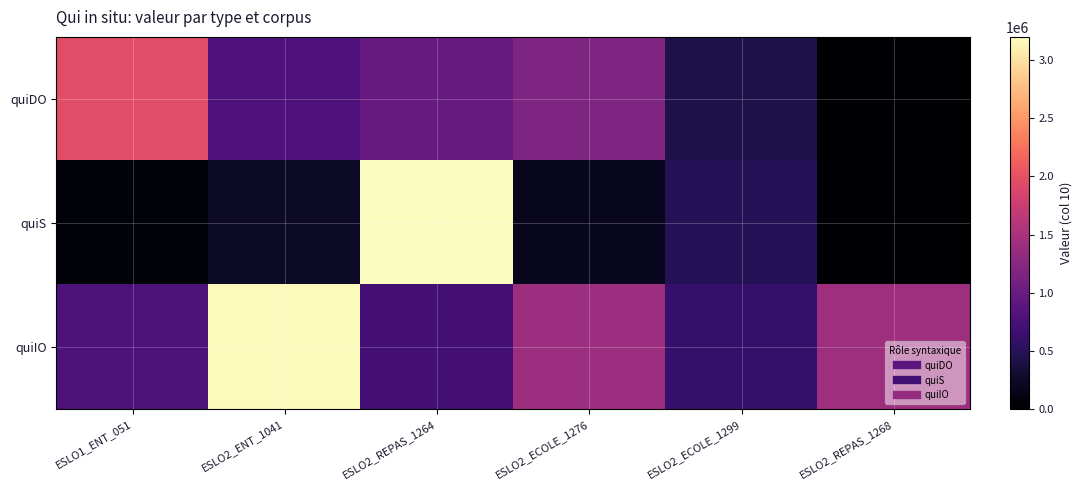

At which category is the sum across all series the highest?

ESLO2_REPAS_1264